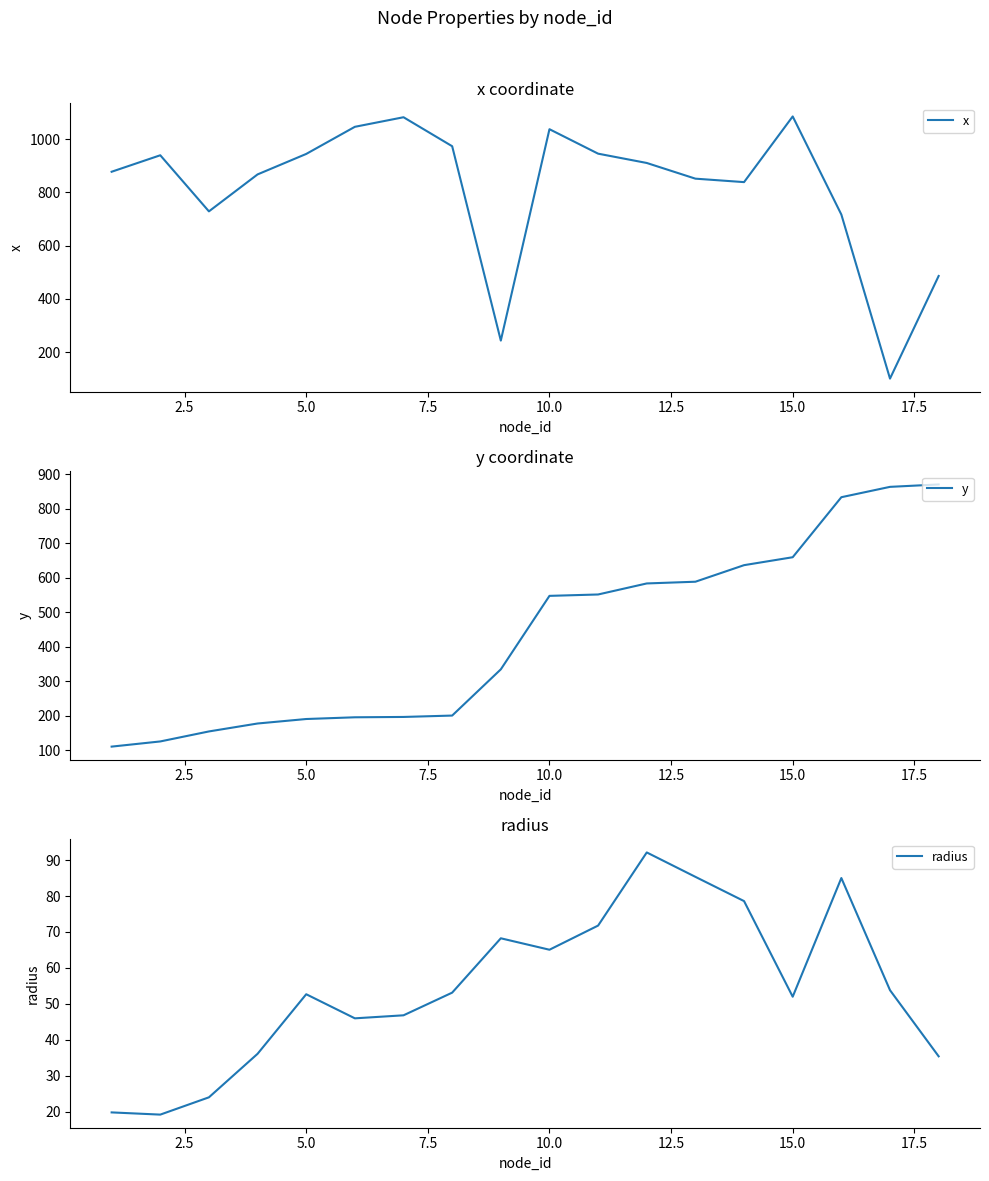

What is the highest value of the x series?

1086